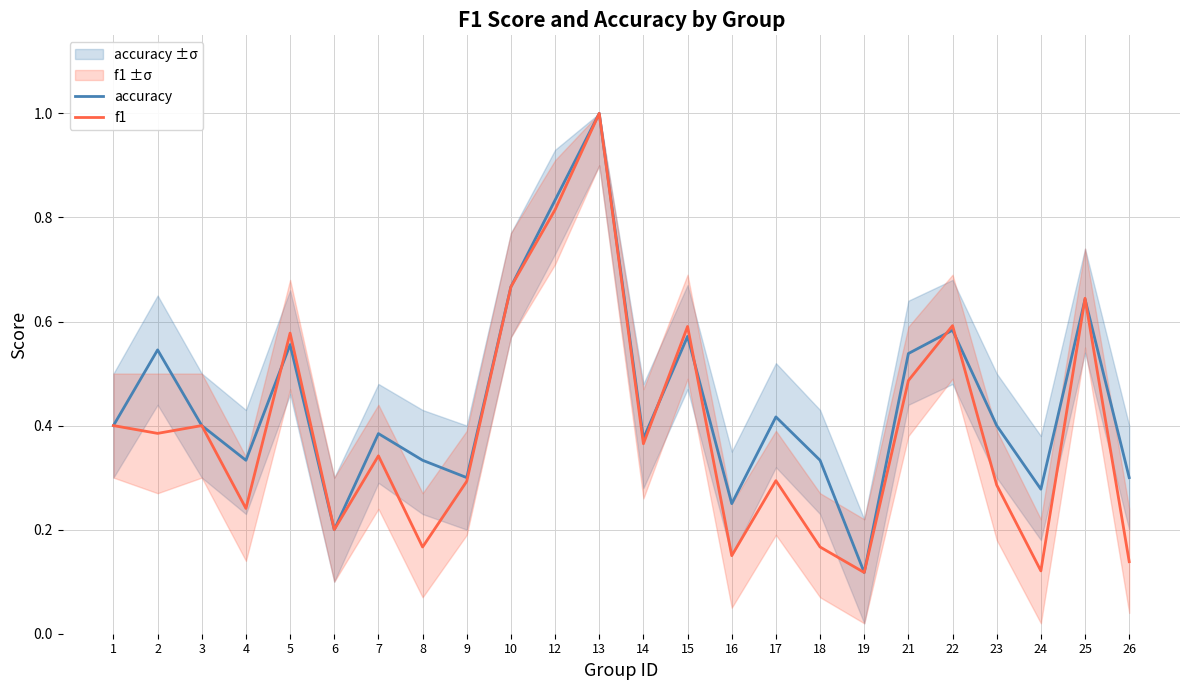

At which category is the sum across all series the highest?

13